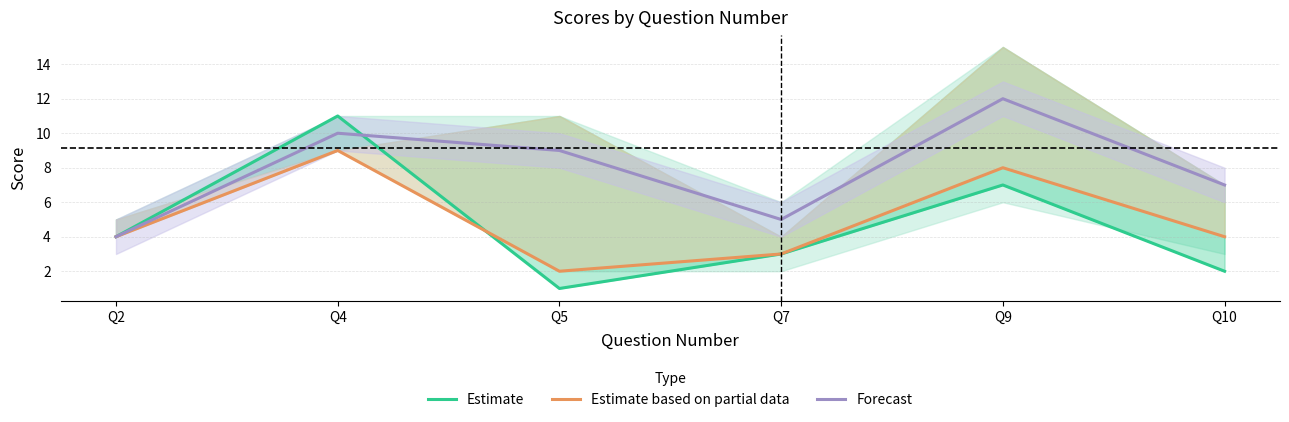

True or false: Estimate based on partial data has more than 1 interior local peaks.

True